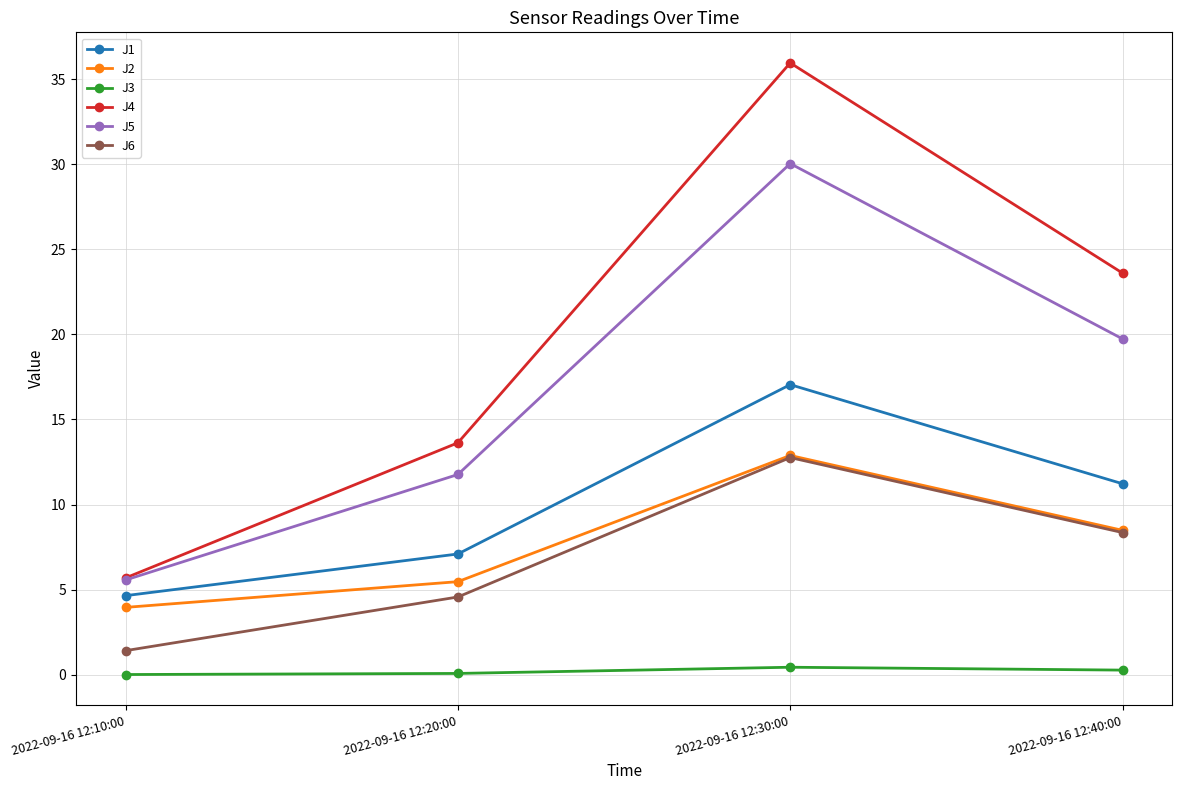

Which series has the largest total across all categories?

J4